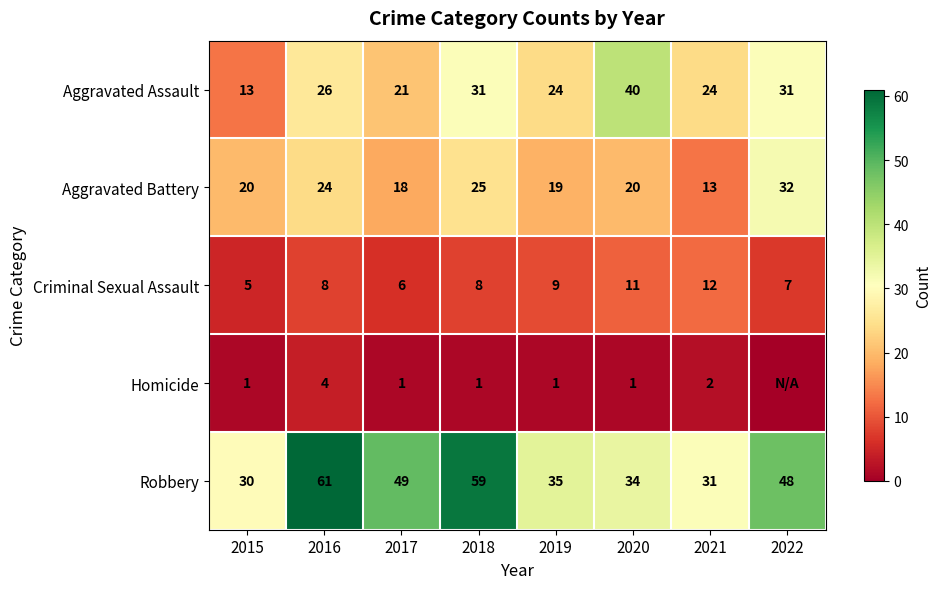

What is the total value across all series at 2021?

82